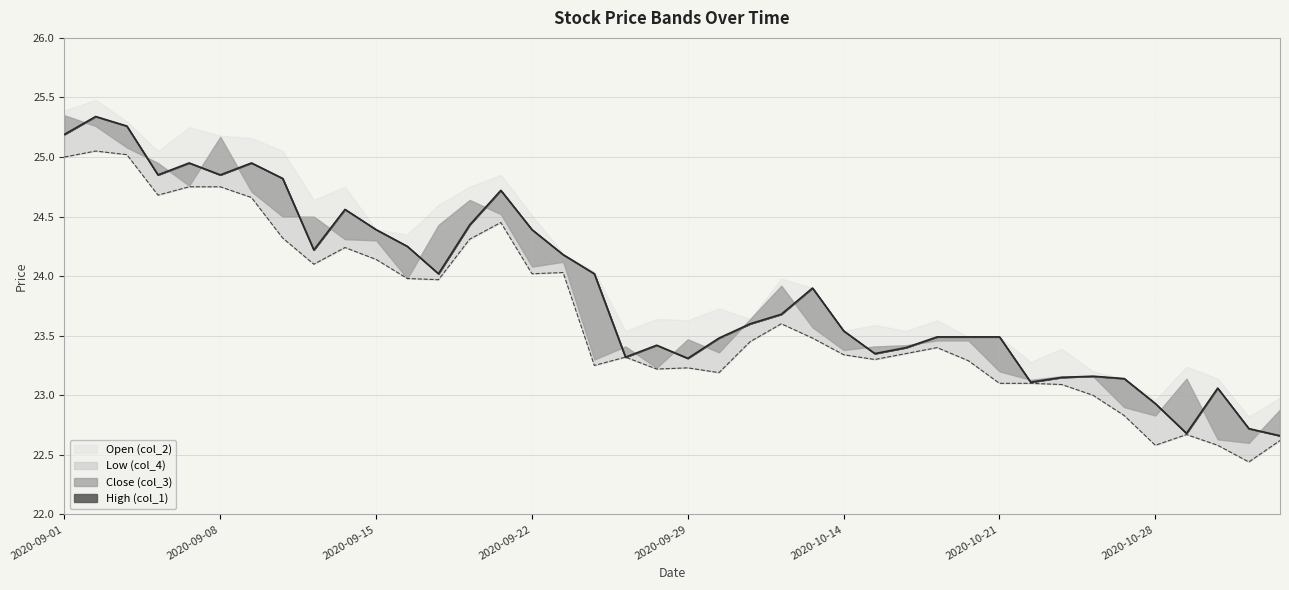

True or false: Close (col_3) and High (col_1) cross at least once.

False